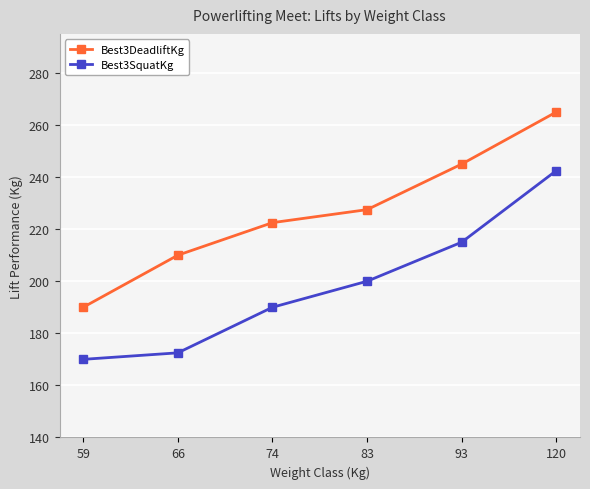

Reading left to right, extract all data points from this chart.

Best3DeadliftKg: 190.0	210.0	222.5	227.5	245.0	265.0
Best3SquatKg: 170.0	172.5	190.0	200.0	215.0	242.5